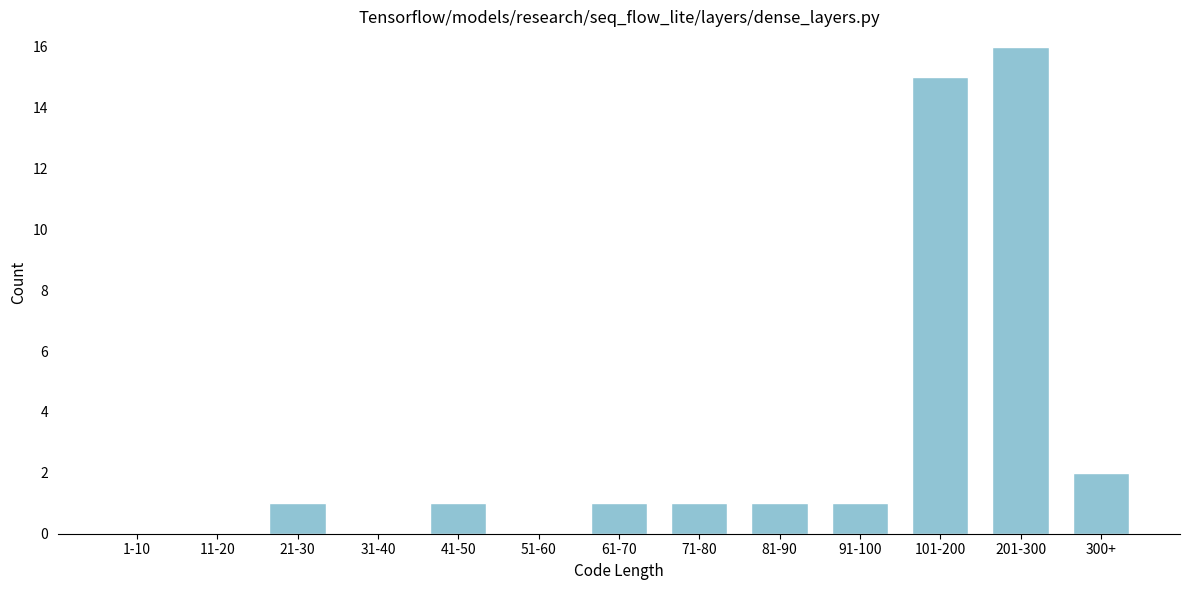

Reading right to left, list all the values displayed in this chart.

300+=2	201-300=16	101-200=15	91-100=1	81-90=1	71-80=1	61-70=1	51-60=0	41-50=1	31-40=0	21-30=1	11-20=0	1-10=0